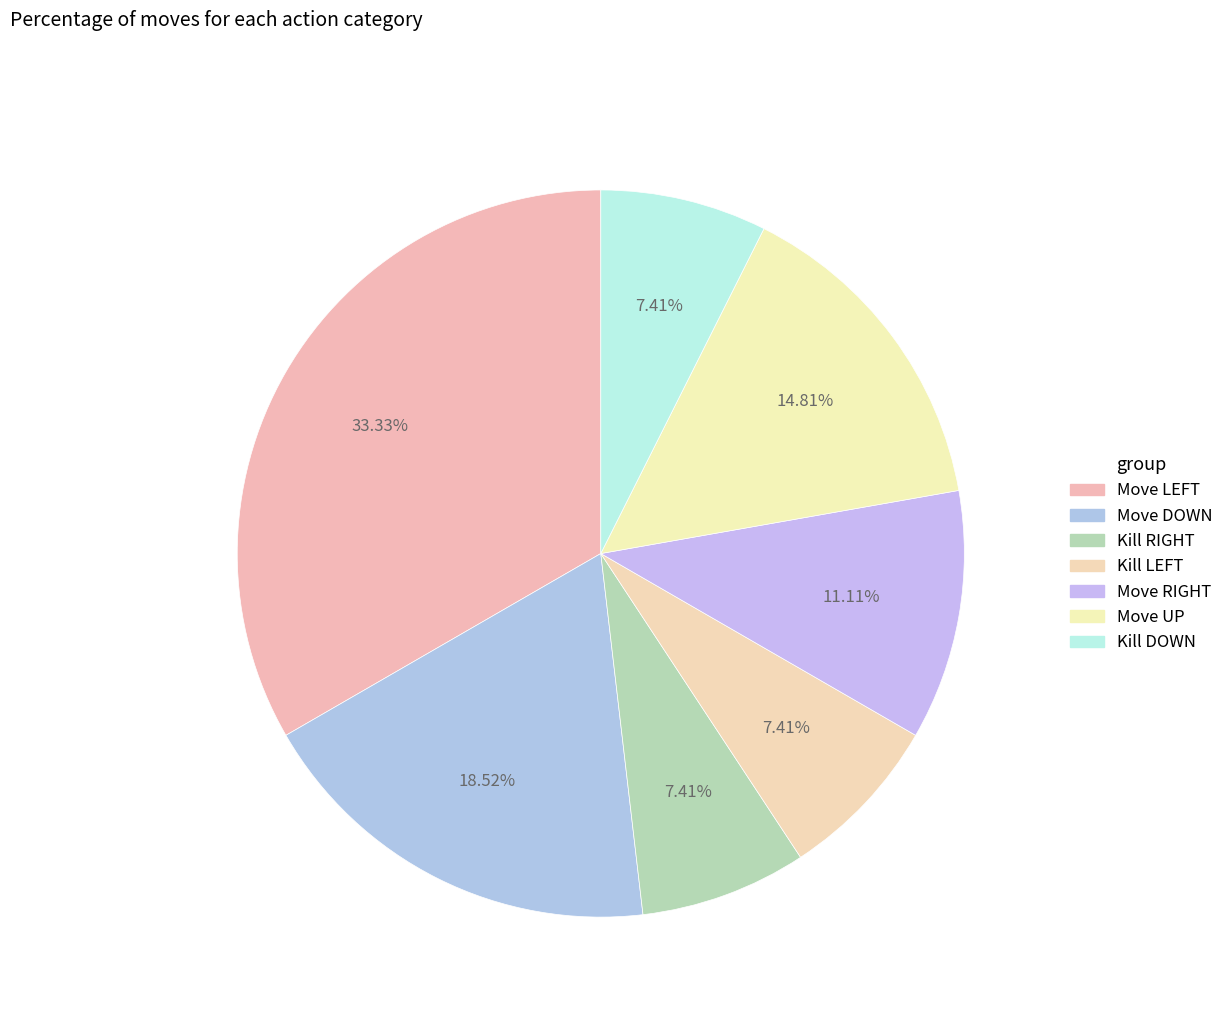

Count the number of slices in the pie.

7